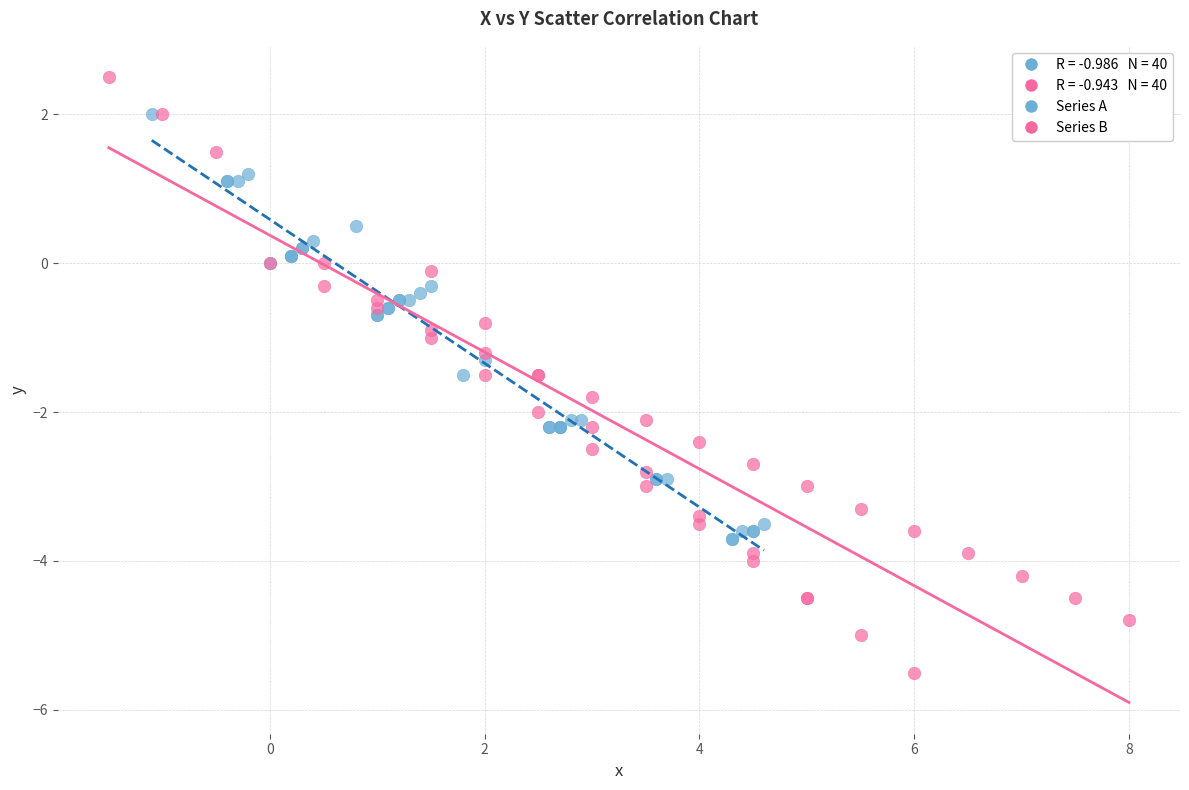

Which series reaches the minimum Y coordinate?

Series B